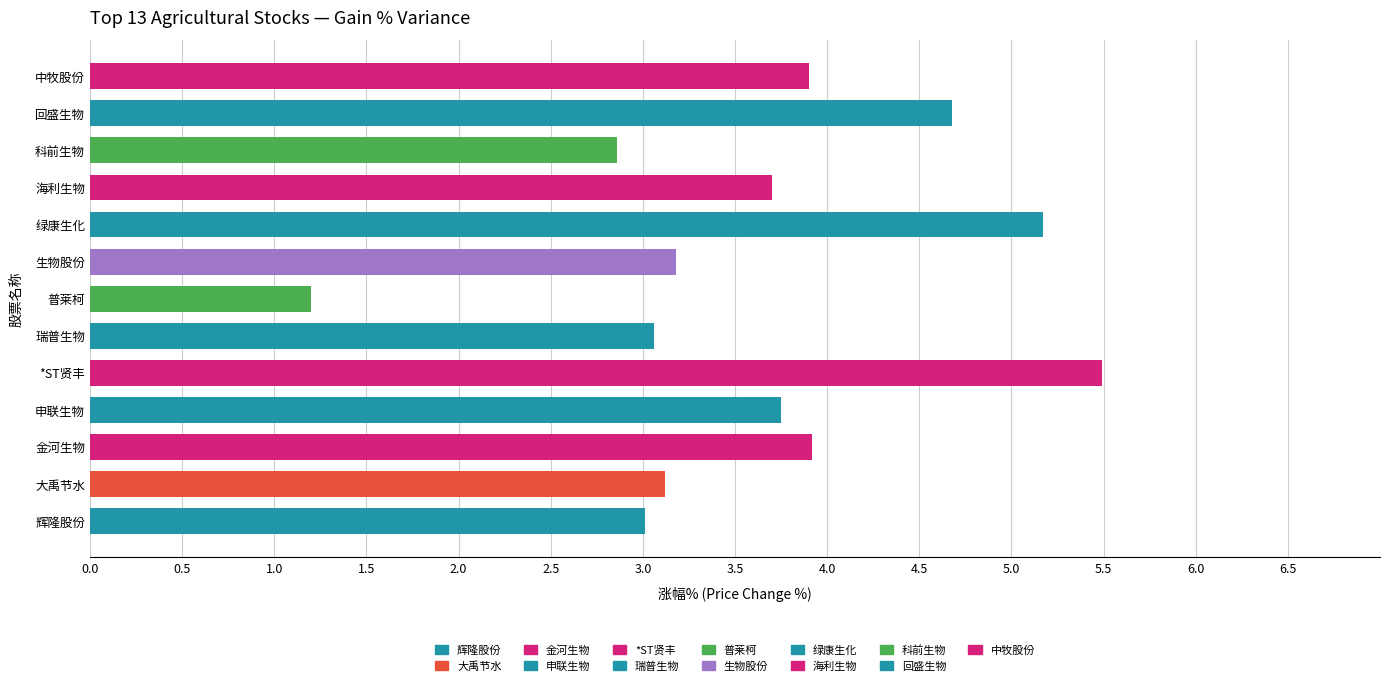

Reading left to right, extract all data points from this chart.

辉隆股份=3.0	大禹节水=3.1	金河生物=3.9	申联生物=3.8	*ST贤丰=5.5	瑞普生物=3.1	普莱柯=1.2	生物股份=3.2	绿康生化=5.2	海利生物=3.7	科前生物=2.9	回盛生物=4.7	中牧股份=3.9